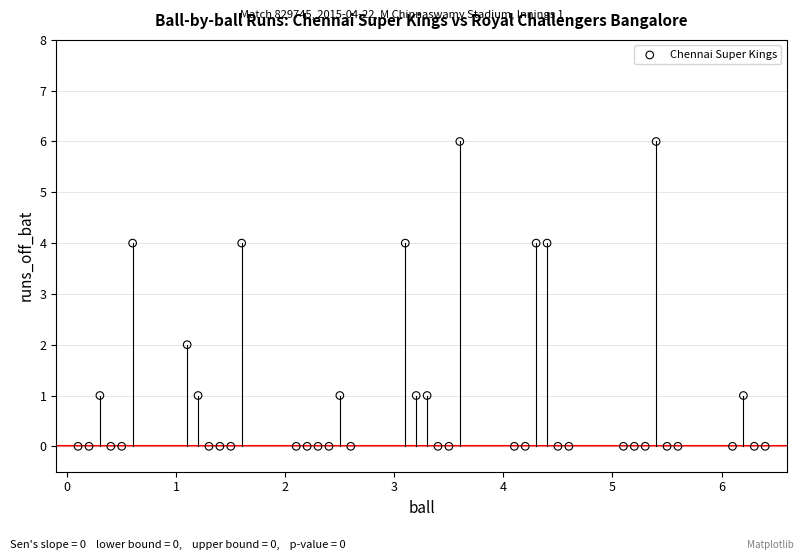

What is the range of Y values (max minus min)?

6